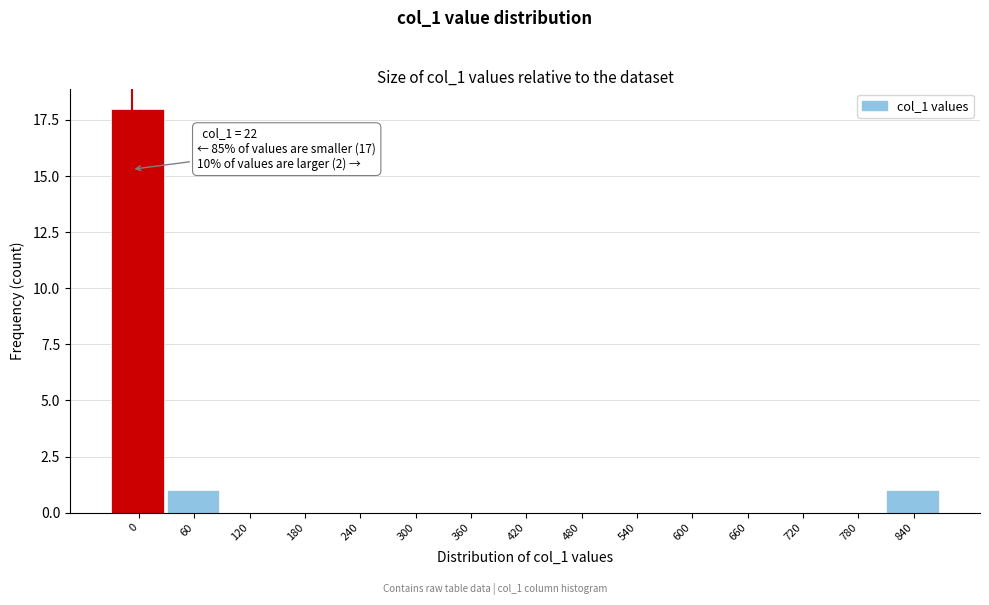

Reading left to right, extract all data points from this chart.

0=18	60=1	120=0	180=0	240=0	300=0	360=0	420=0	480=0	540=0	600=0	660=0	720=0	780=0	840=1